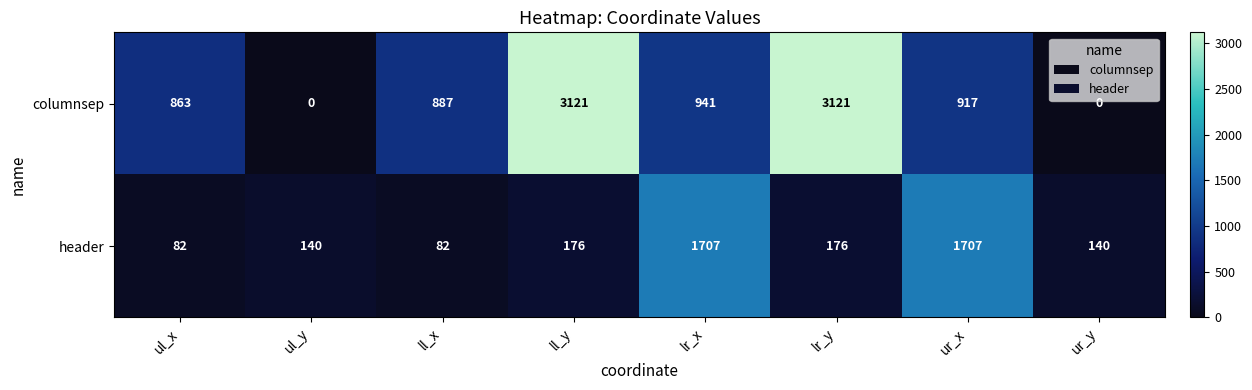

Is it true that columnsep equals 917 at ur_x?

True